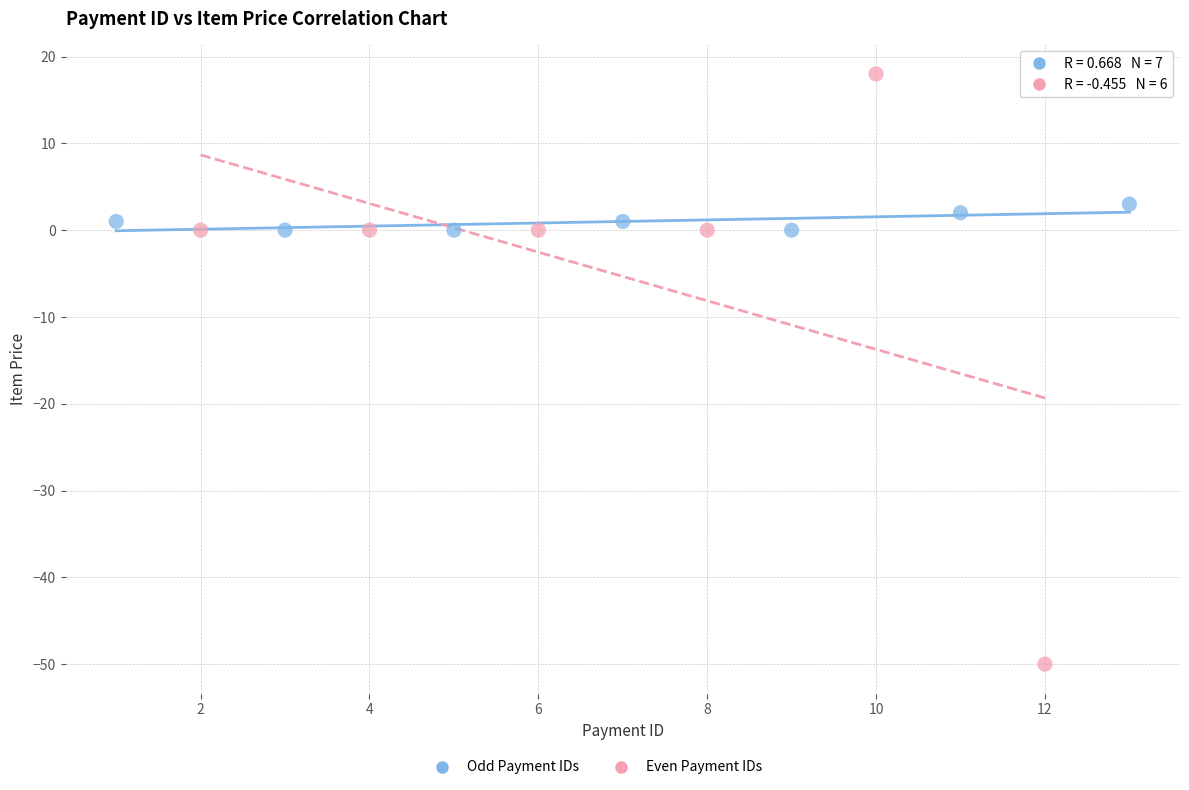

Which series has the widest spread of Y values?

Even Payment IDs